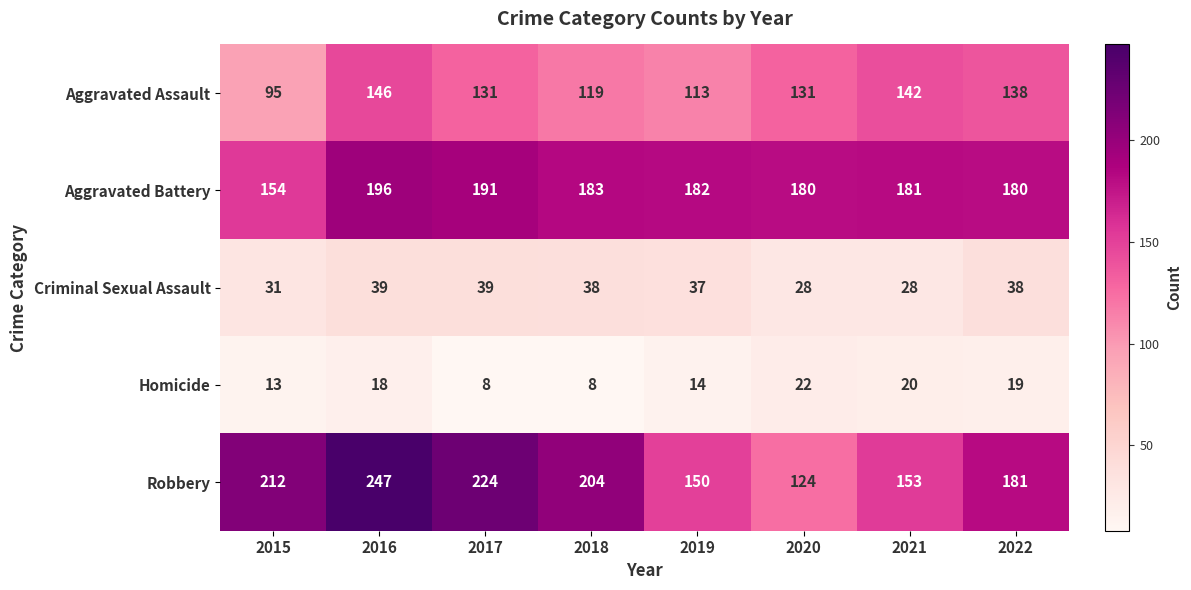

What is the lowest value of the Homicide series?

8